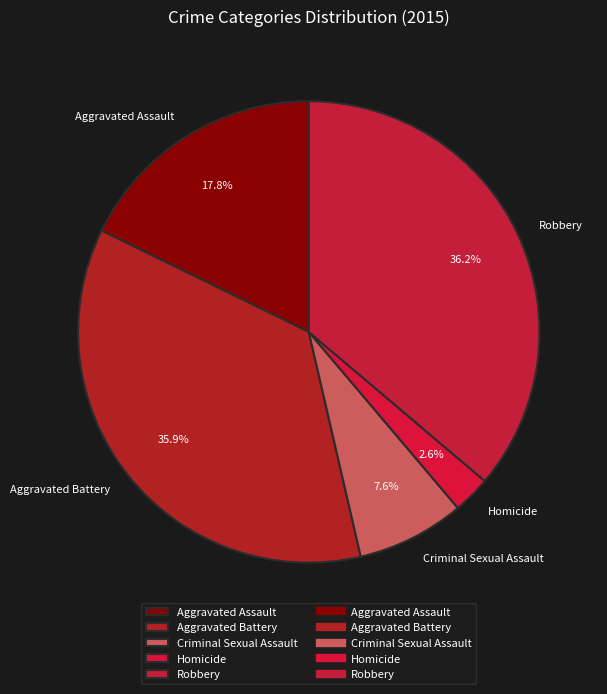

To the nearest percent, what percentage of the pie is Homicide?

3%